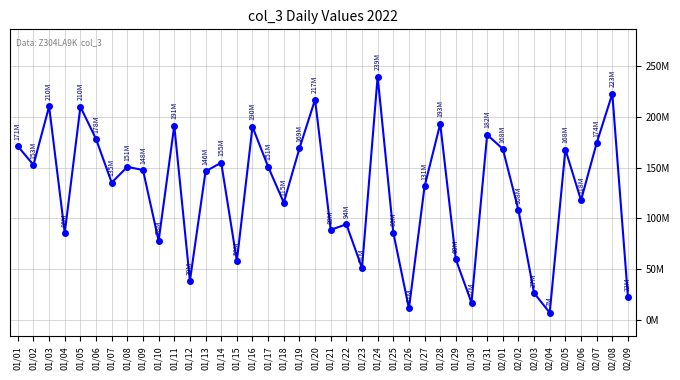

True or false: the data has more than 2 interior local peaks.

True